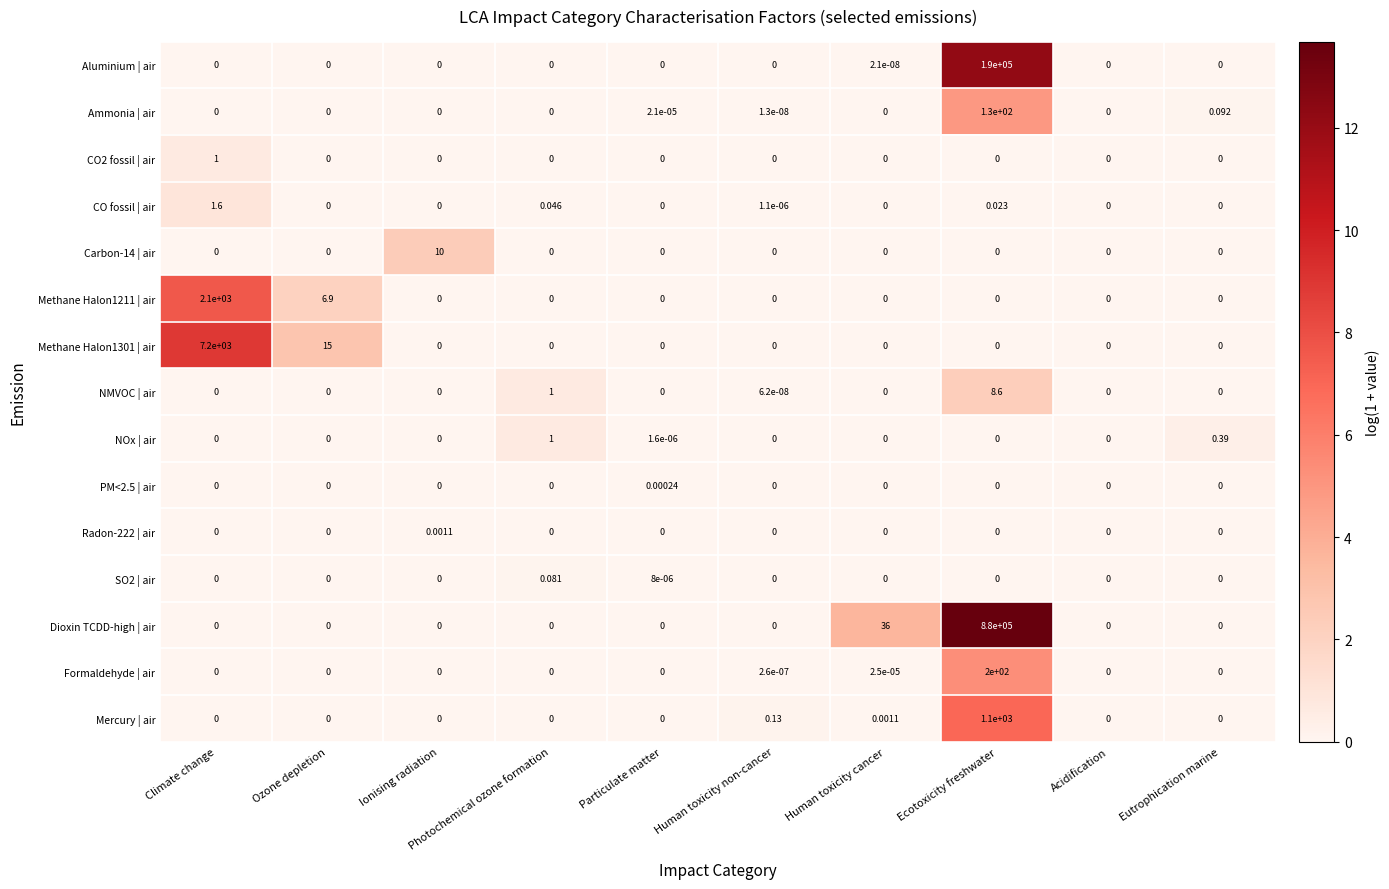

Which category has the highest value across all series?

Ecotoxicity freshwater